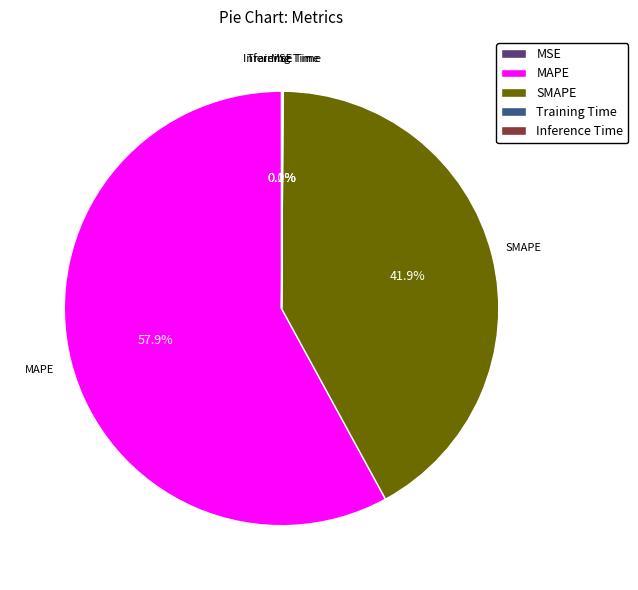

Which slice is the largest?

MAPE